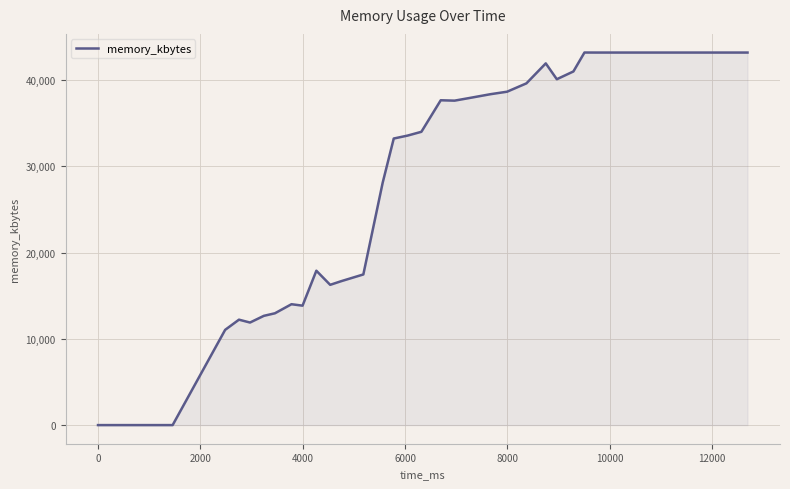

What is the difference between the maximum and minimum values?

43200